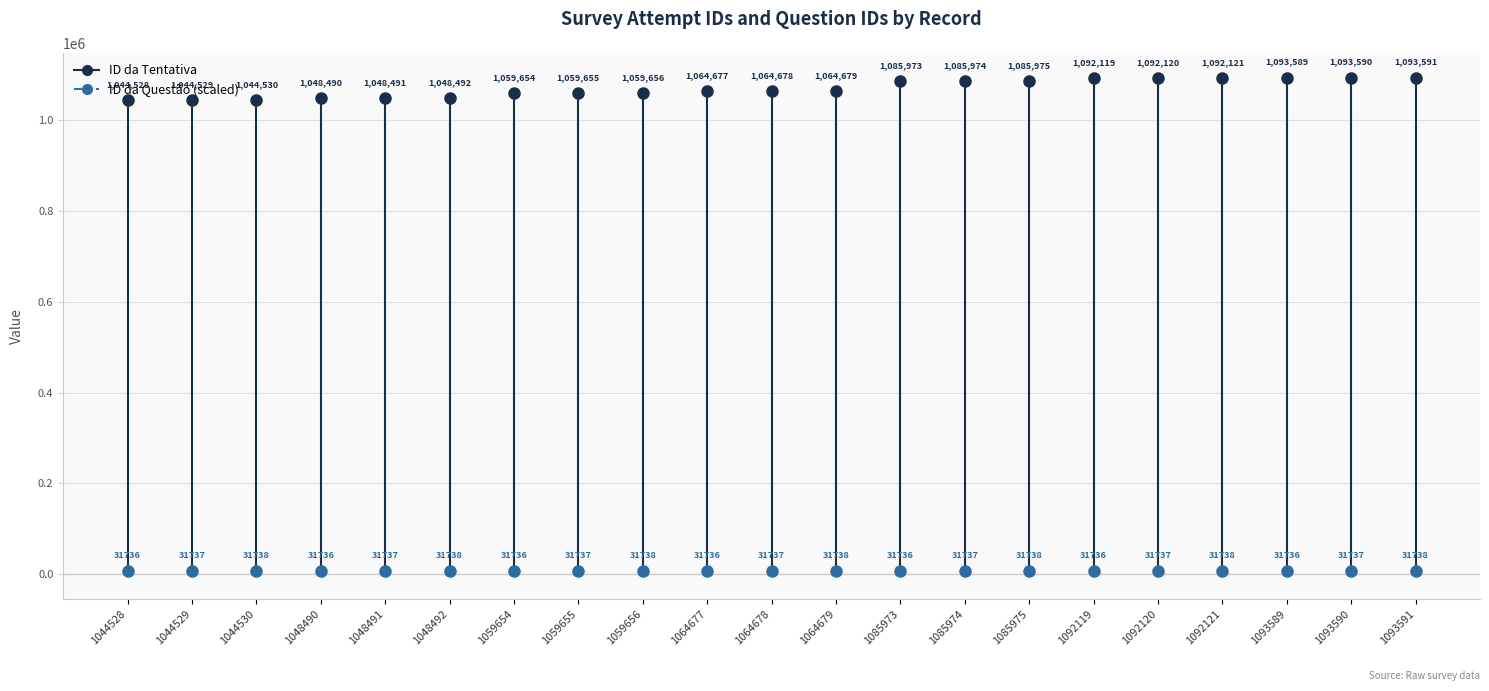

Between 1044528 and 1044529, which series saw the biggest shift?

ID da Tentativa